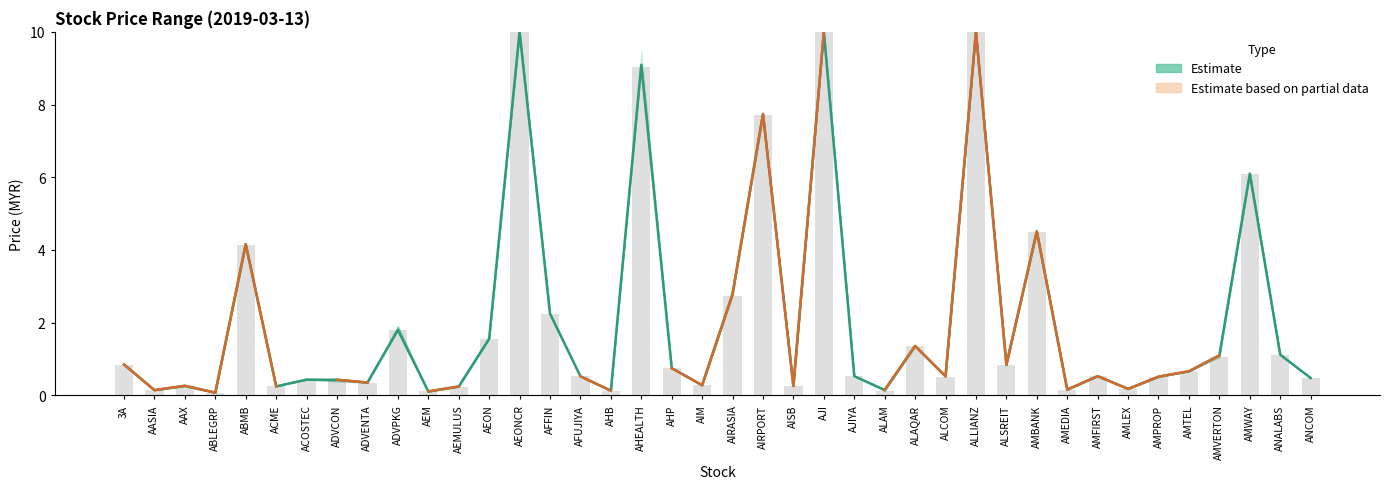

At which label is open closest to 5?

AMBANK